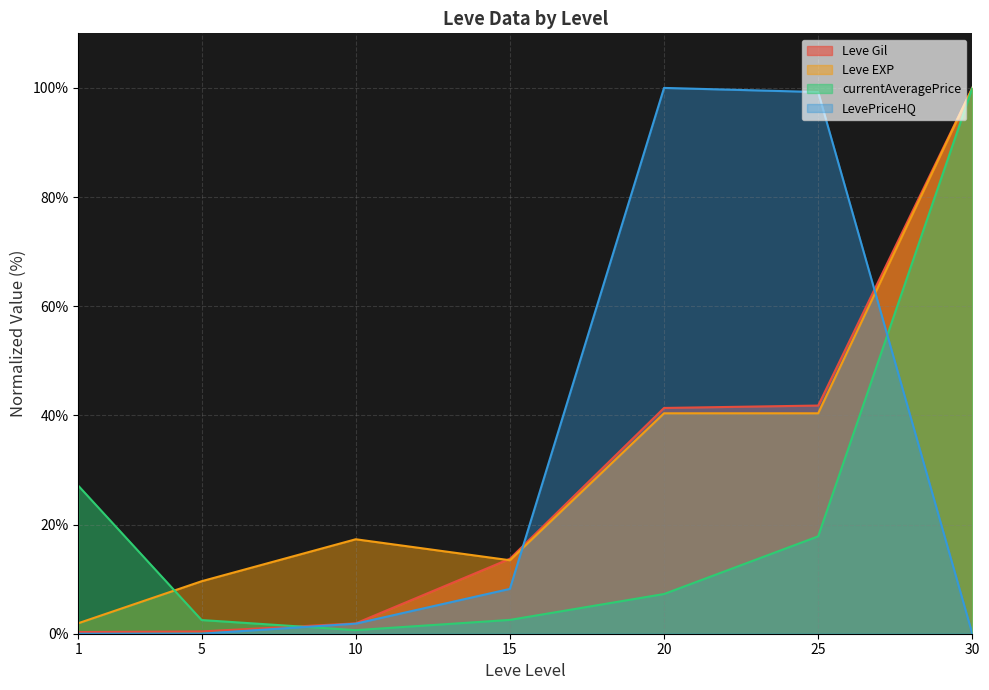

List the series in order of their peak value, lowest first.

Leve Gil, Leve EXP, currentAveragePrice, LevePriceHQ